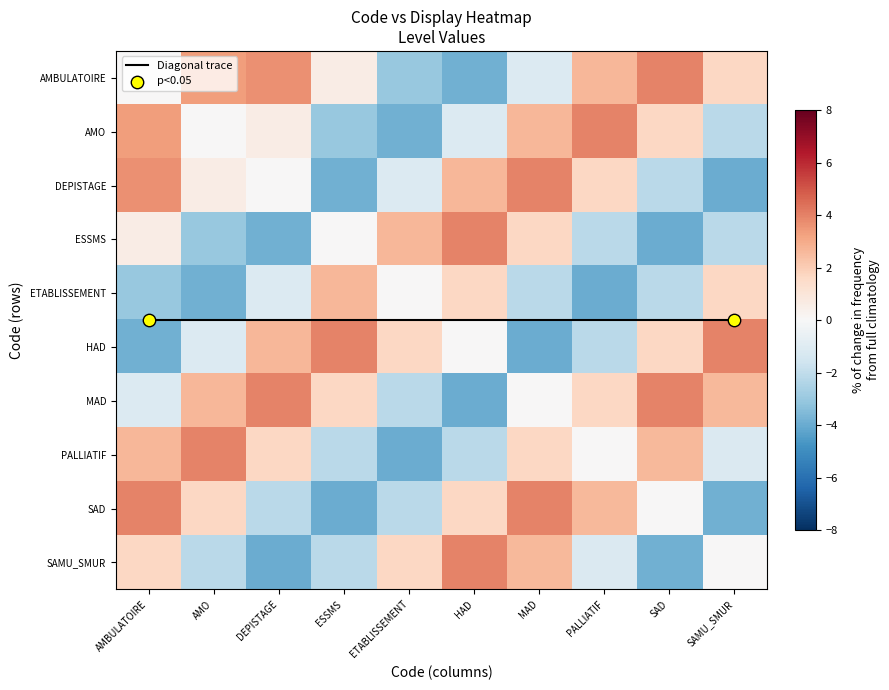

What is the greatest value displayed?

4.5